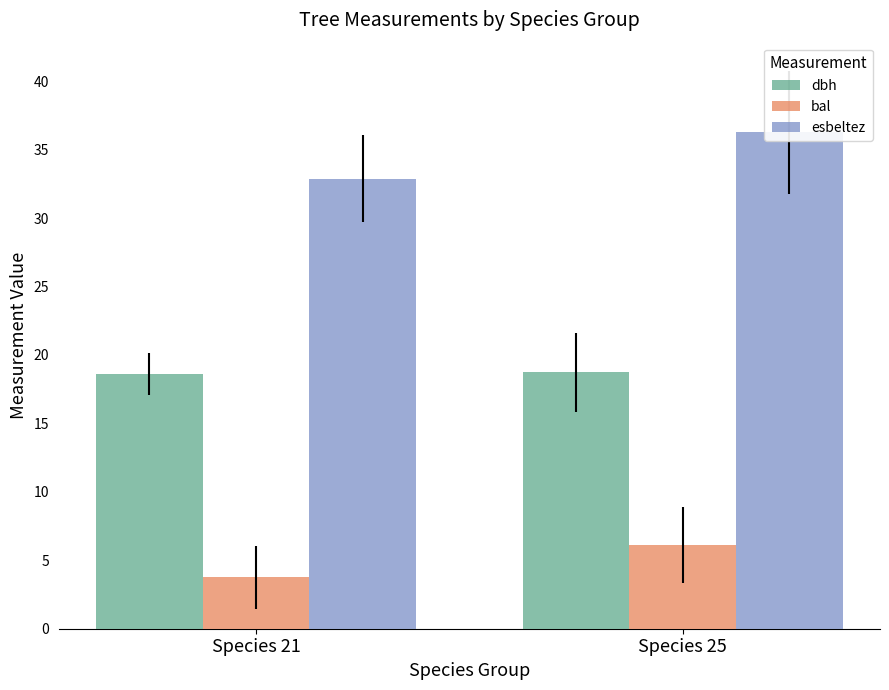

At Species 25, list the series in order from largest to smallest.

esbeltez, dbh, bal